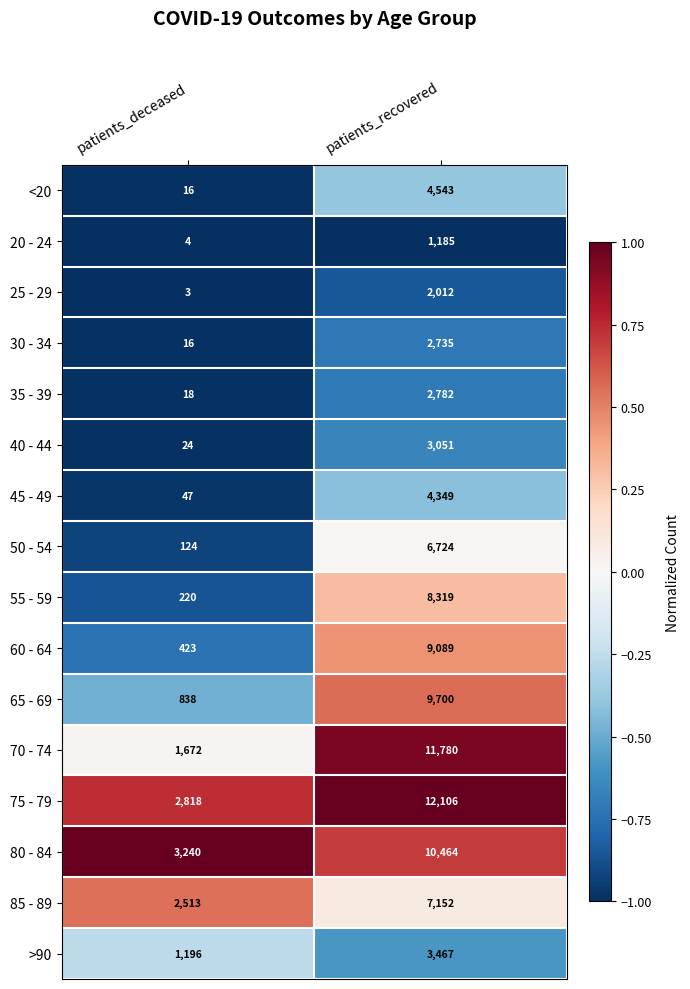

What is the difference between the <20 values at patients_deceased and patients_recovered?

4527